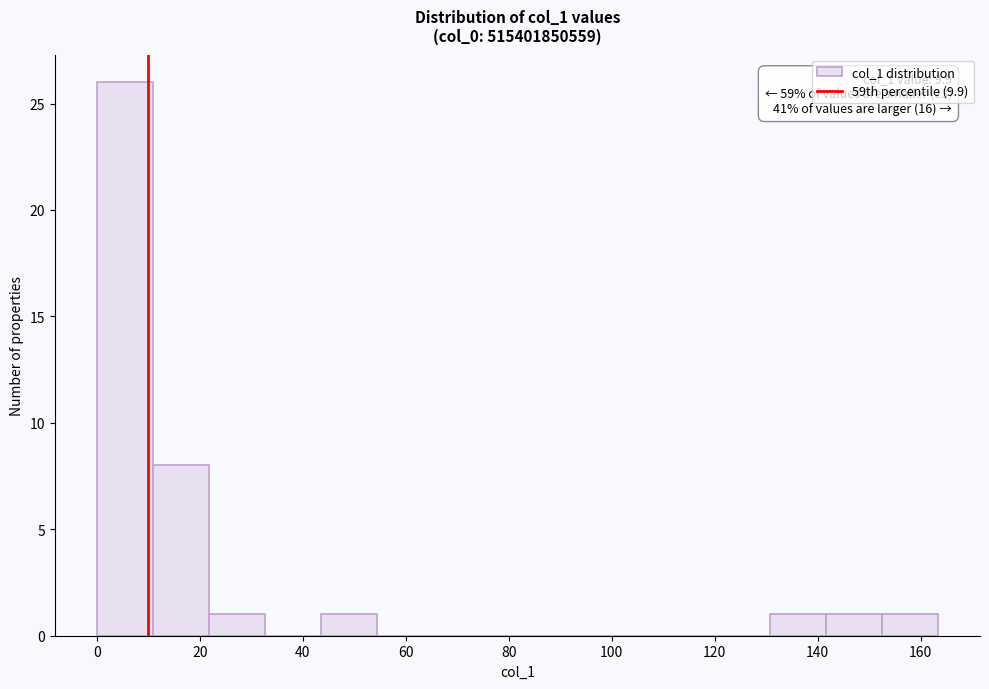

Which range on the x-axis has the tallest bar?

0 to 10